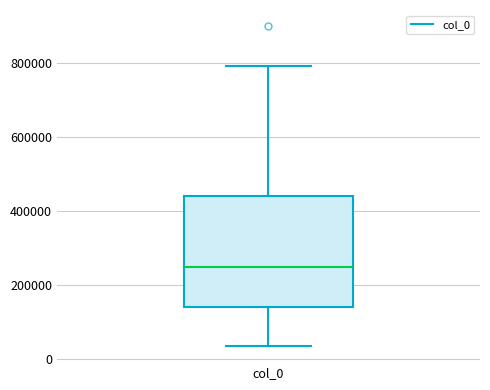

Read this box plot against the y-axis: the position of the median line, the range covered by the box, and the ends of both whiskers. The values are not printed on the chart, so give them approximately, as read against the axis.

median 260000, box 140000 to 440000, whiskers 40000 to 800000